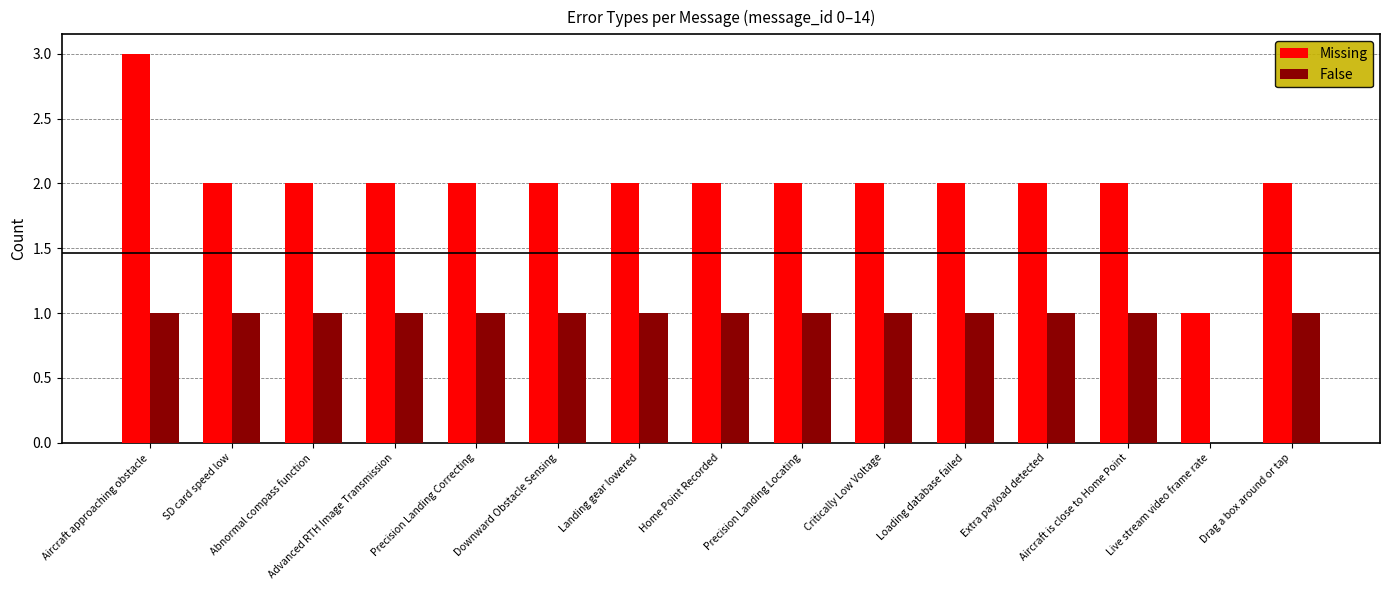

Which series has the largest total across all categories?

Missing